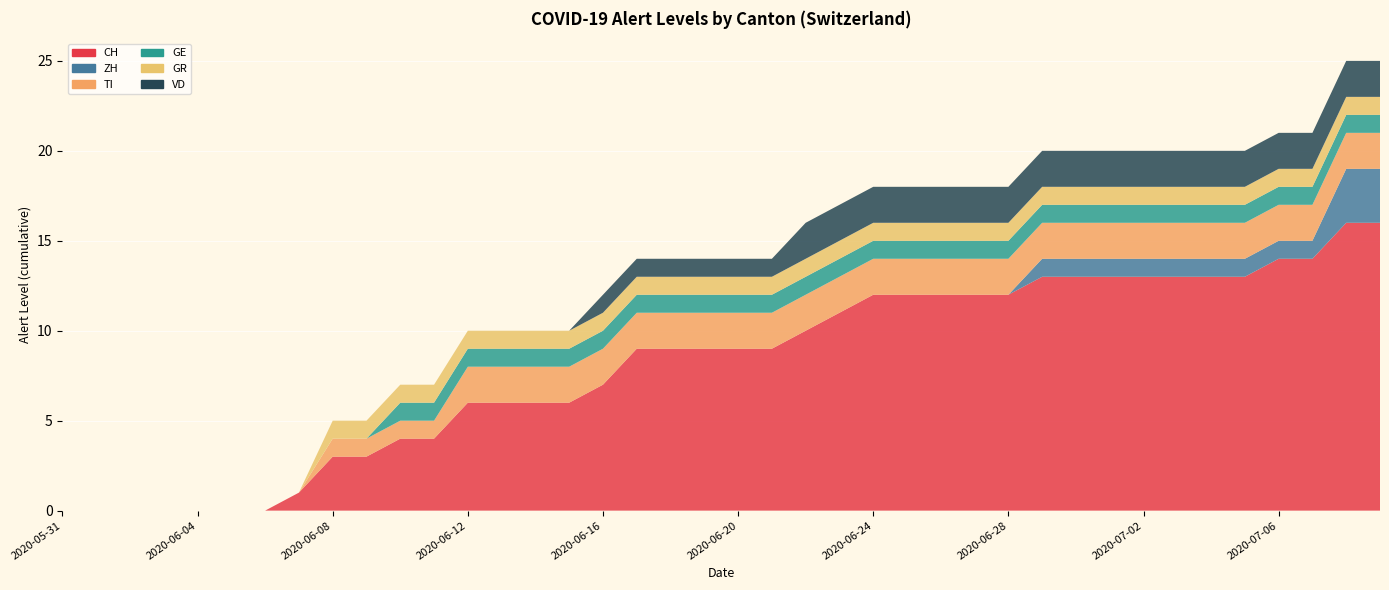

Reading left to right, what are all the values shown in this chart?

CH: 0	0	0	0	0	0	0	1	3	3	4	4	6	6	6	6	7	9	9	9	9	9	10	11	12	12	12	12	12	13	13	13	13	13	13	13	14	14	16	16
ZH: 0	0	0	0	0	0	0	0	0	0	0	0	0	0	0	0	0	0	0	0	0	0	0	0	0	0	0	0	0	1	1	1	1	1	1	1	1	1	3	3
TI: 0	0	0	0	0	0	0	0	1	1	1	1	2	2	2	2	2	2	2	2	2	2	2	2	2	2	2	2	2	2	2	2	2	2	2	2	2	2	2	2
GE: 0	0	0	0	0	0	0	0	0	0	1	1	1	1	1	1	1	1	1	1	1	1	1	1	1	1	1	1	1	1	1	1	1	1	1	1	1	1	1	1
GR: 0	0	0	0	0	0	0	0	1	1	1	1	1	1	1	1	1	1	1	1	1	1	1	1	1	1	1	1	1	1	1	1	1	1	1	1	1	1	1	1
VD: 0	0	0	0	0	0	0	0	0	0	0	0	0	0	0	0	1	1	1	1	1	1	2	2	2	2	2	2	2	2	2	2	2	2	2	2	2	2	2	2